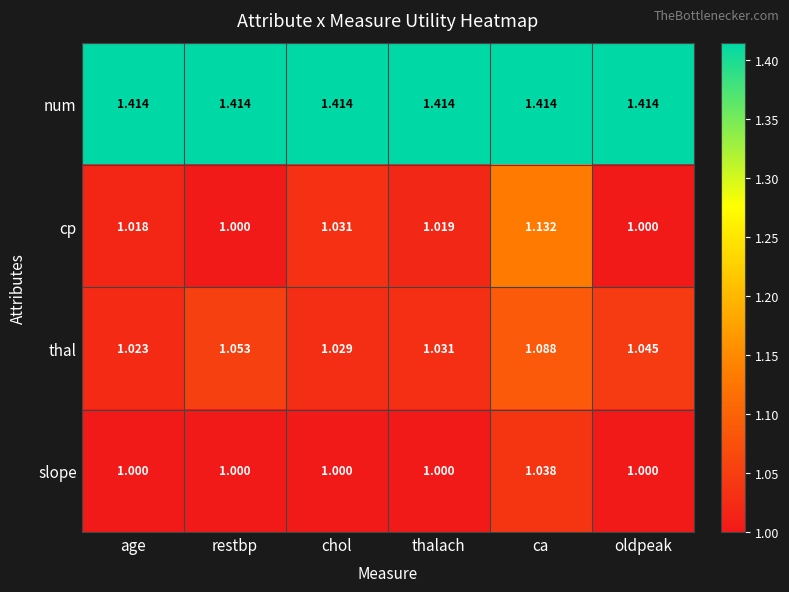

Between age and chol, which series saw the biggest shift?

cp